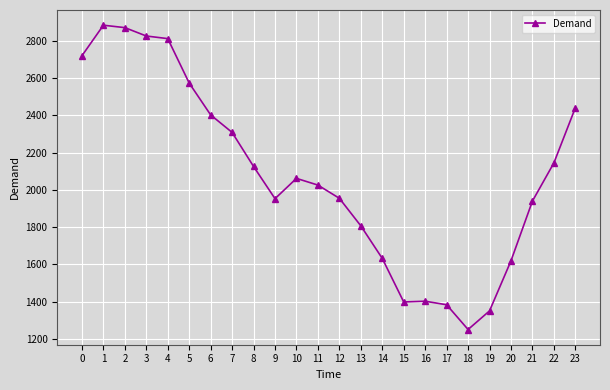

Where is the data nearest to the value 2067?

10